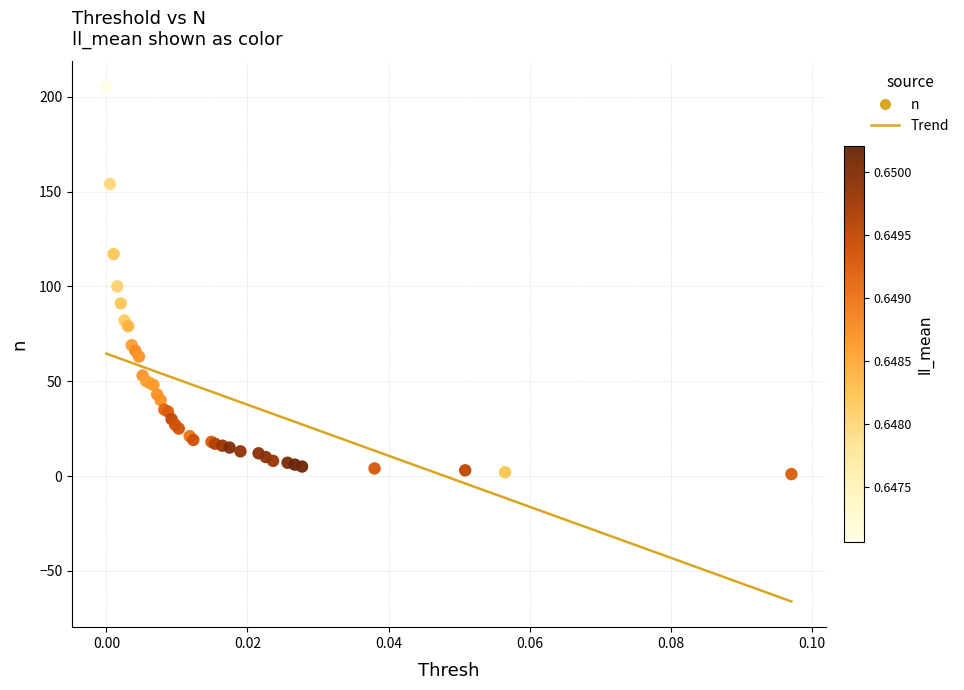

What Y value in the scatter plot is closest to 103?

100